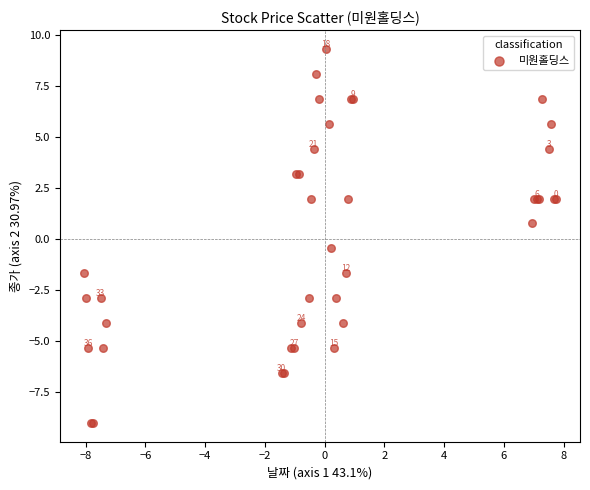

What Y value in the scatter plot is closest to 0?

-0.5